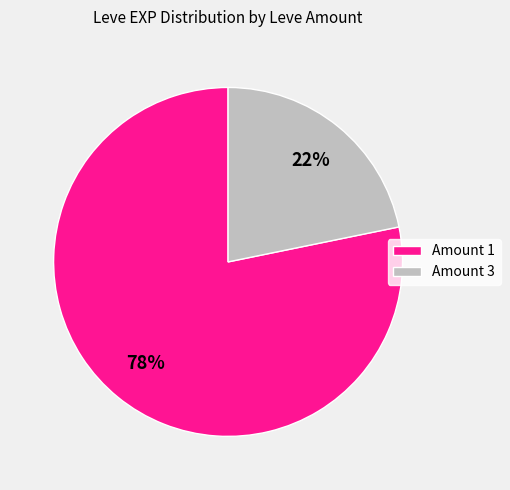

Is Amount 1 the majority of the pie?

Yes